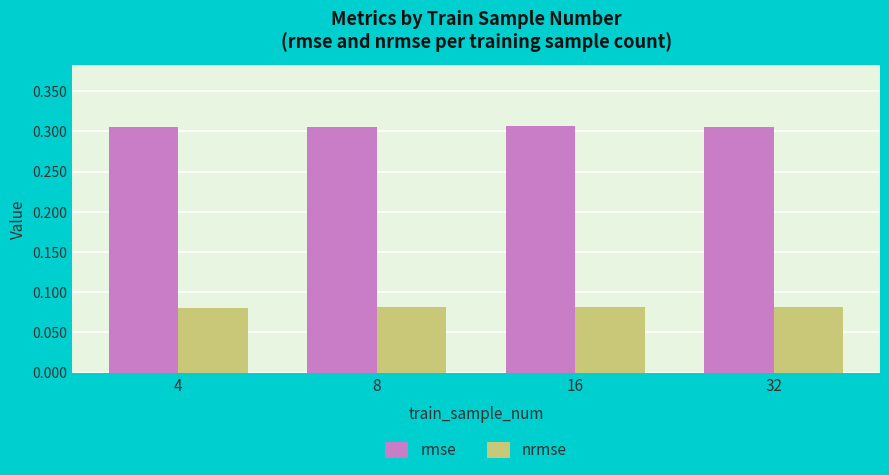

The value of nrmse at 4 is 0.0. True or false?

False